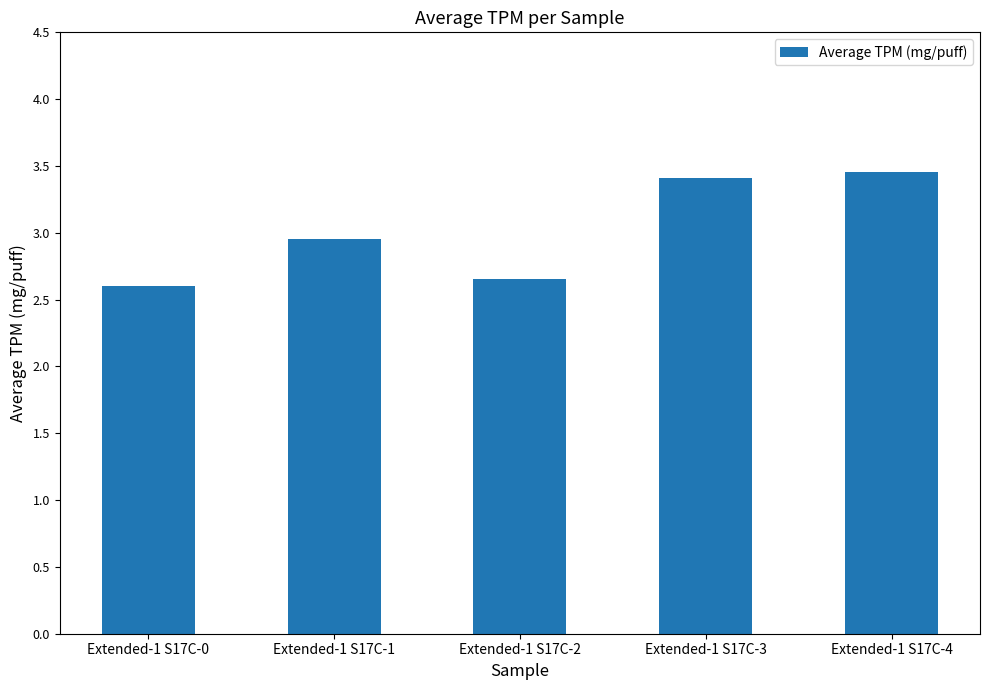

Does the chart contain any negative values?

No